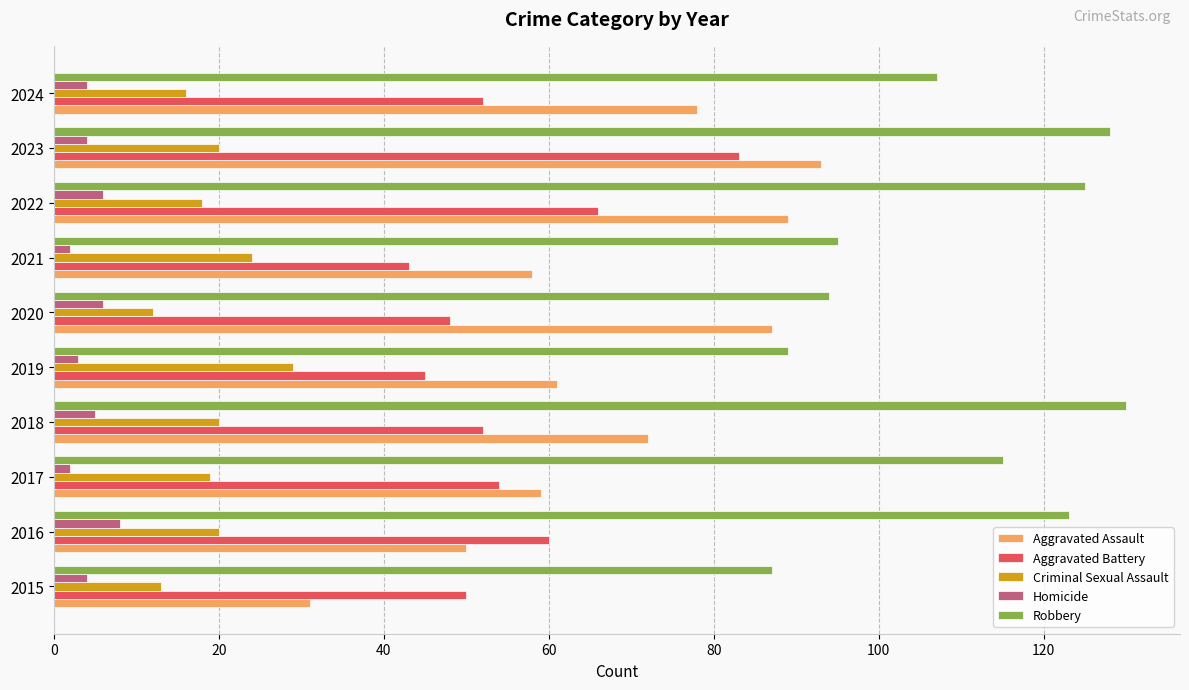

The value of Aggravated Battery at 2020 is 48. True or false?

True